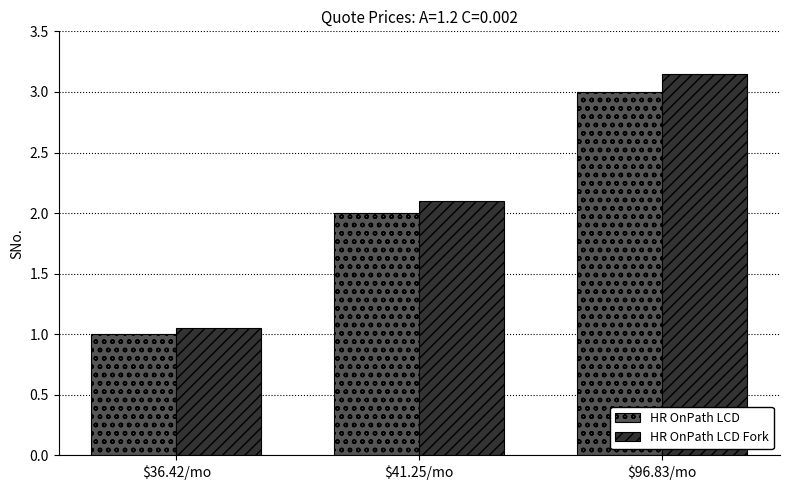

What is the label of the 2nd bar from the right?

$41.25/mo